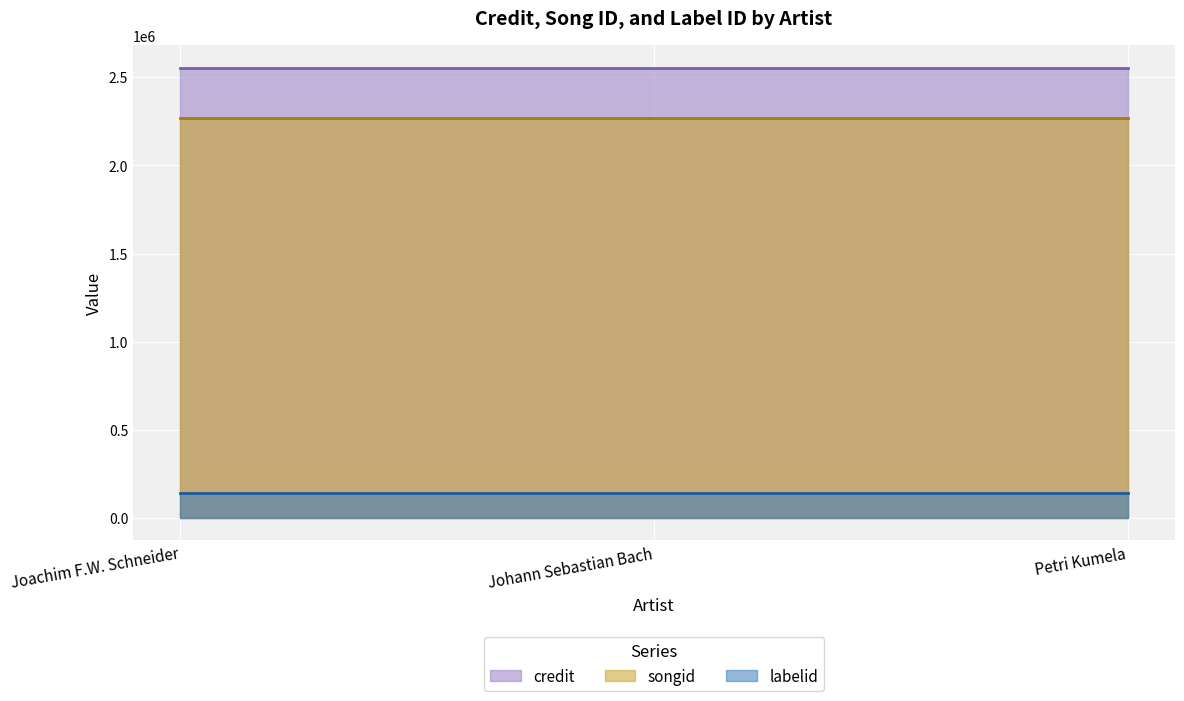

Which series has the largest total across all categories?

credit